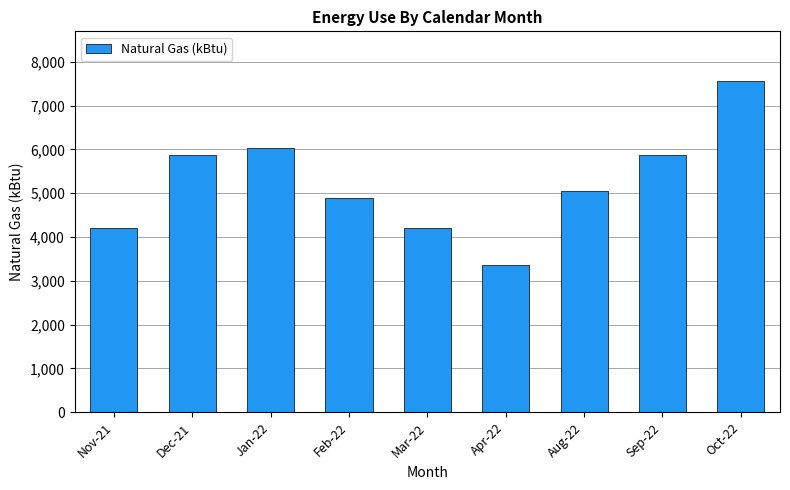

What is the maximum value shown in the chart?

7560